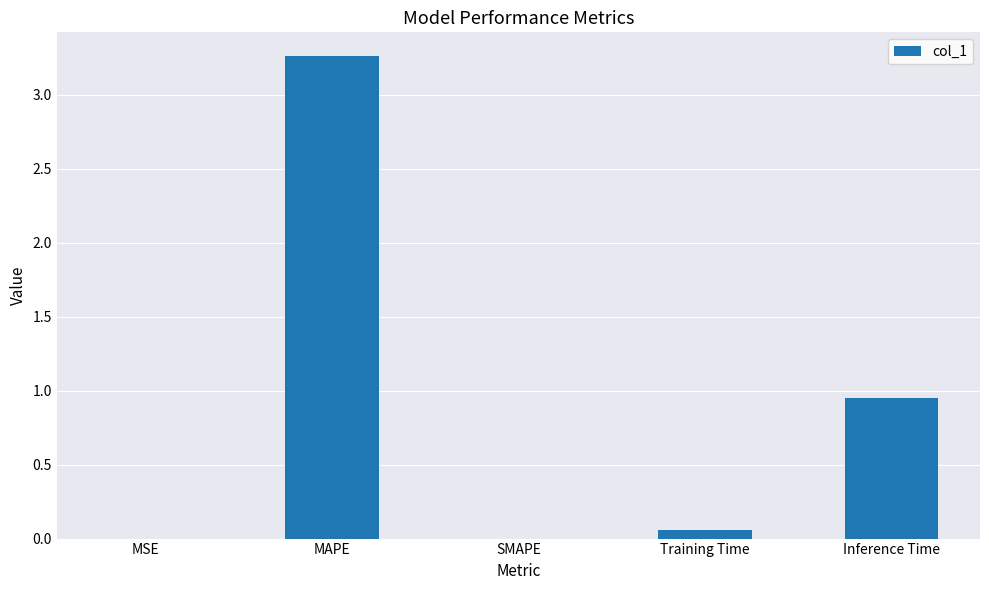

At which label is the value closest to 1?

Inference Time